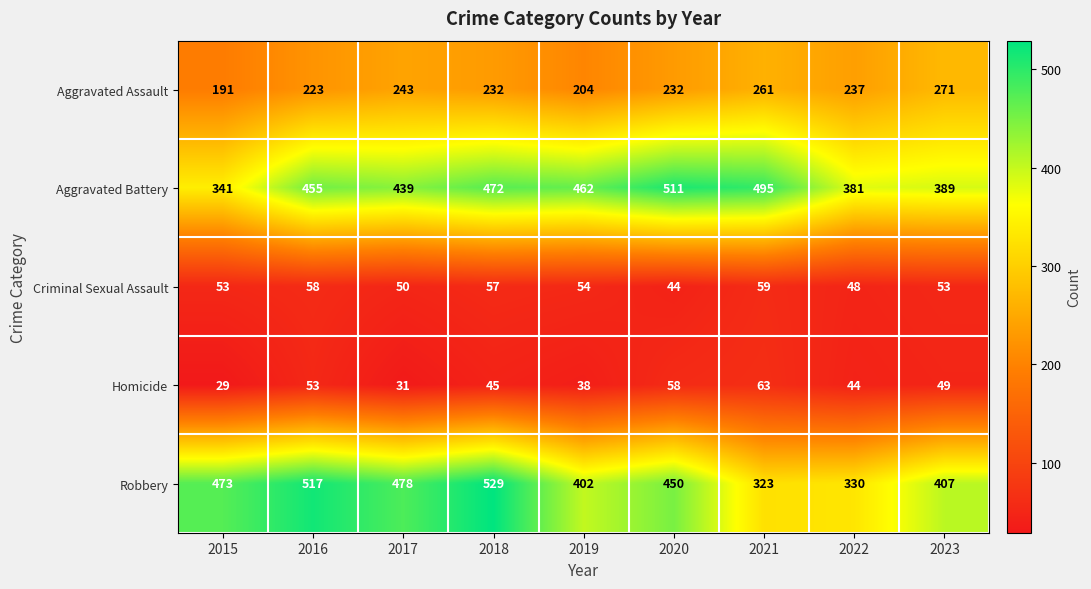

How many categories are shown in the chart?

9